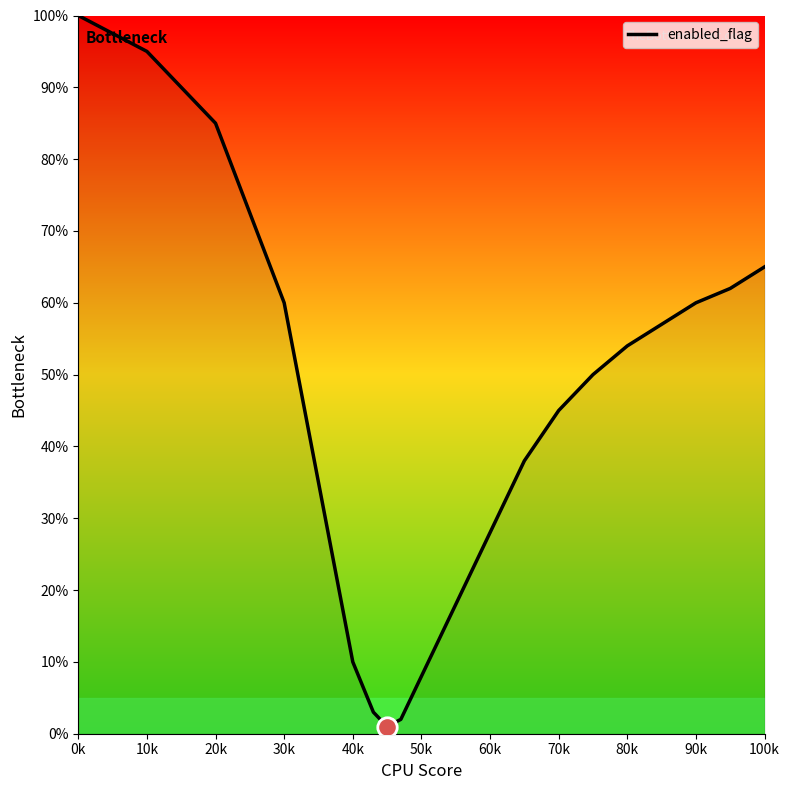

What is the difference between the maximum and minimum values?

99